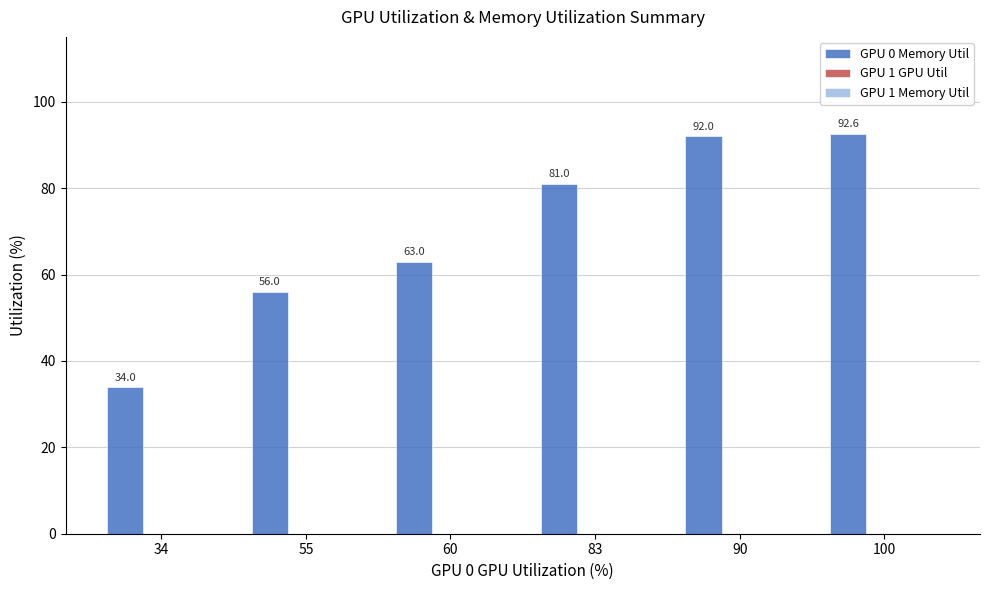

Which label corresponds to the largest value in the chart?

100